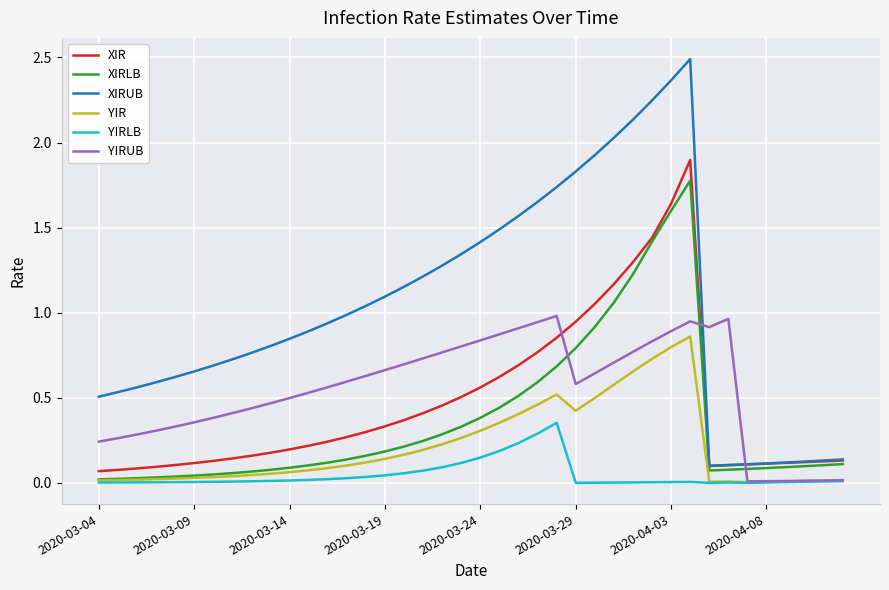

Which series has the largest total across all categories?

XIRUB